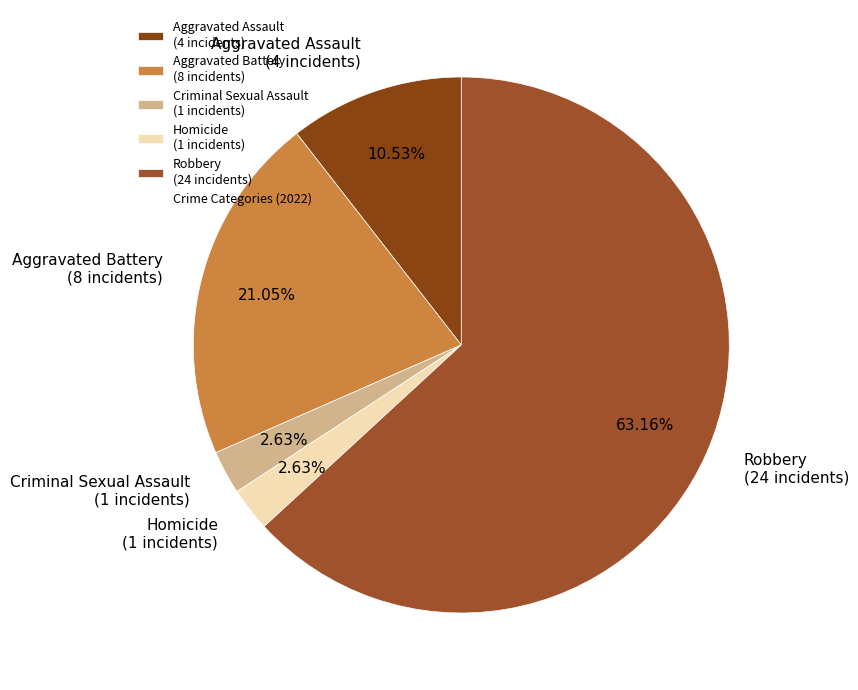

To the nearest percent, what is the difference between the Homicide and Robbery slice percentages?

61%